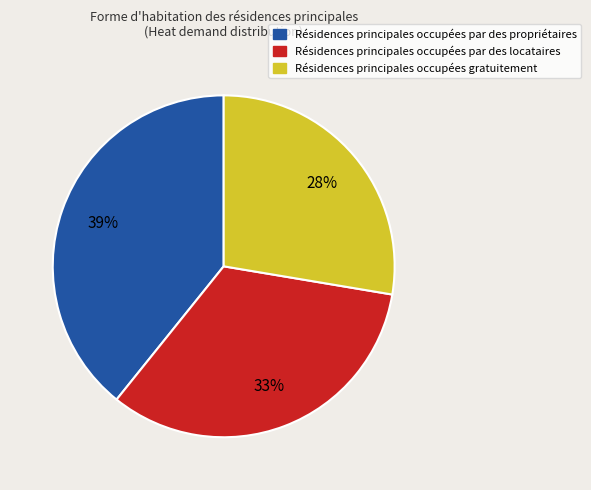

Is there a majority slice in this chart?

No